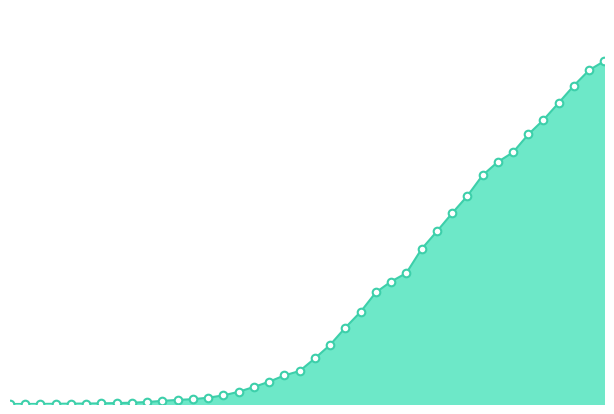

Is this an area chart (filled region under the line)?

Yes